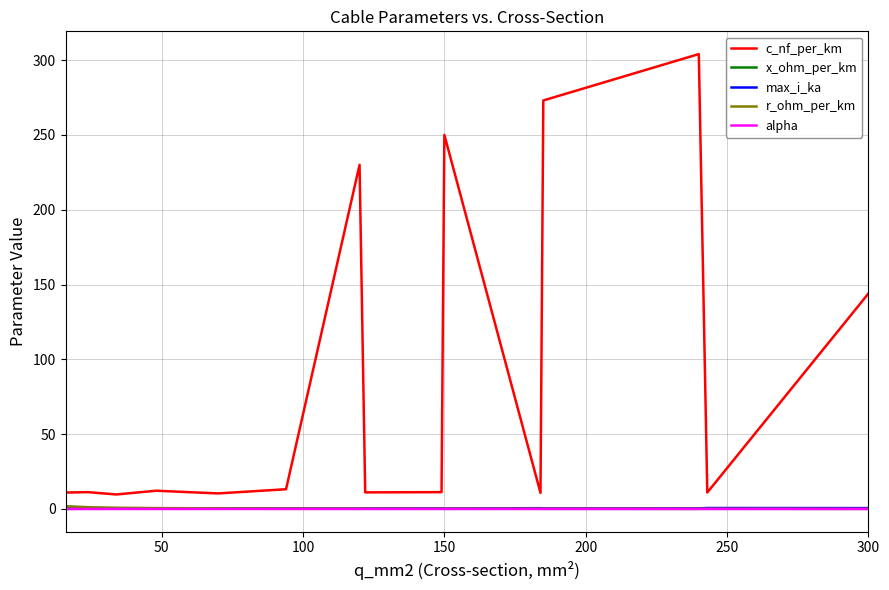

Which series has the widest spread of values?

c_nf_per_km